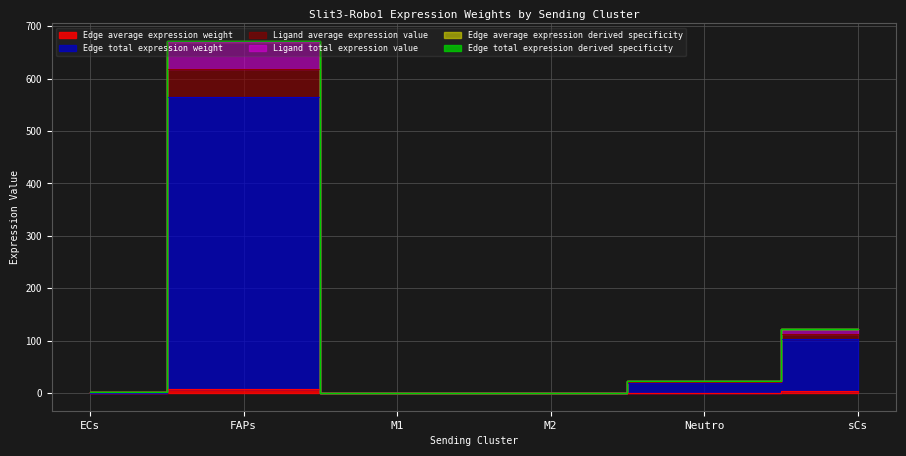

The value of Ligand total expression value at Neutro is 10.6. True or false?

False